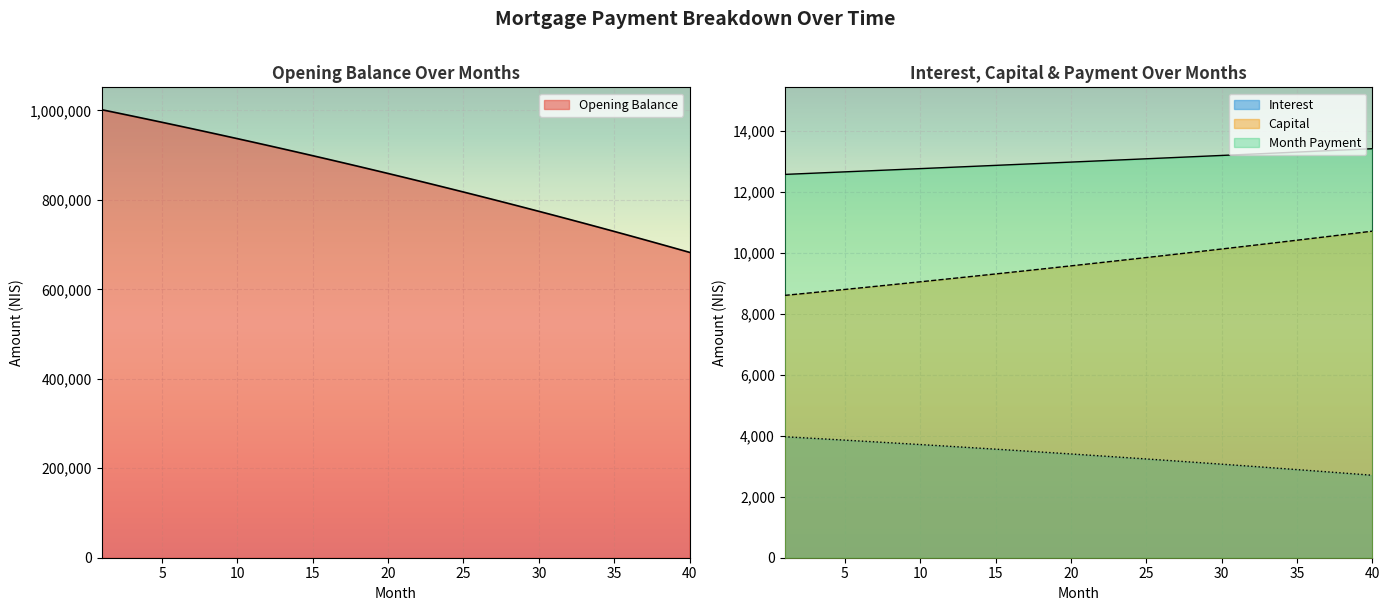

True or false: capital and interest intersect in this chart.

False